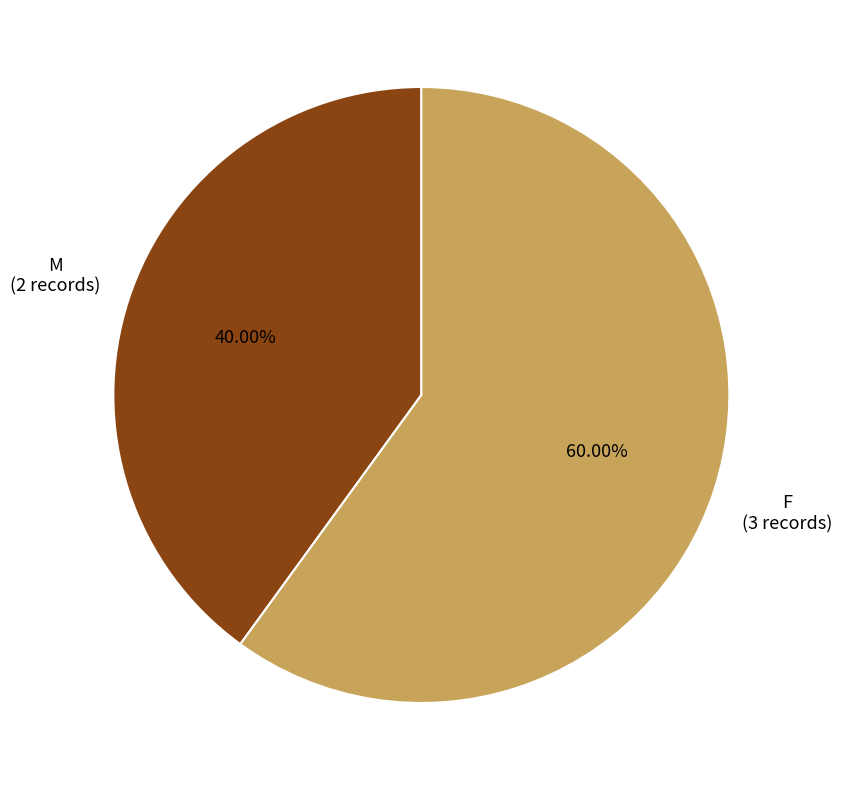

Does any single category account for the majority?

Yes